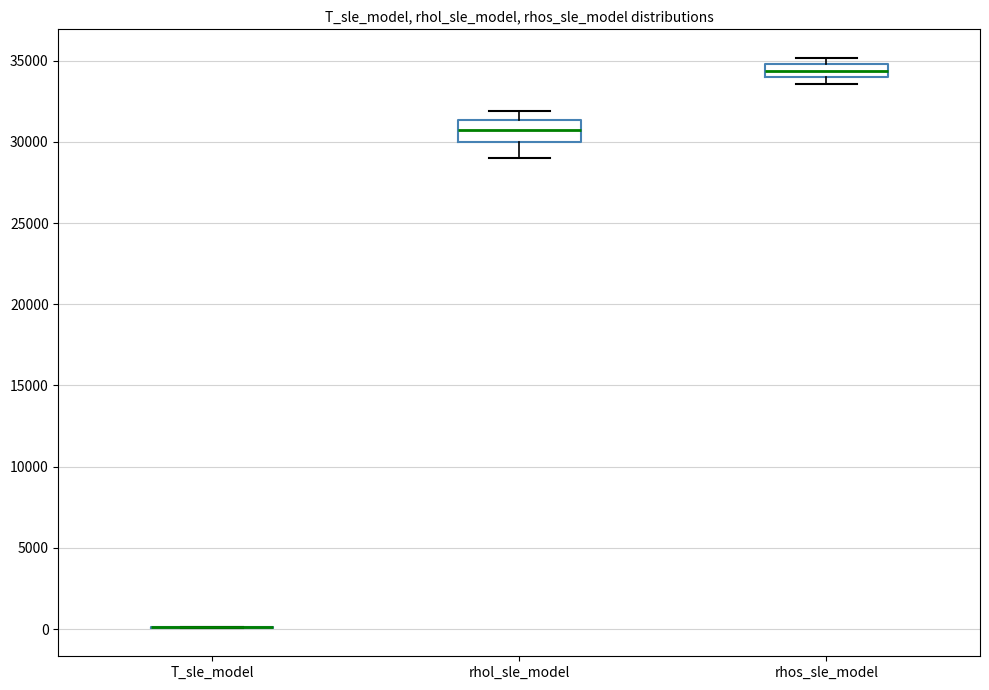

Reading left to right, read every box against the y-axis: the position of its median line, the range the box covers, and the ends of its whiskers. The values are not printed on the chart, so give them approximately, as read against the axis.

T_sle_model: box collapsed to a line at 0, whiskers 0 to 0
rhol_sle_model: median 30500, box 30000 to 31500, whiskers 29000 to 32000
rhos_sle_model: median 34500, box 34000 to 35000, whiskers 33500 to 35000 (just above the box's upper edge)